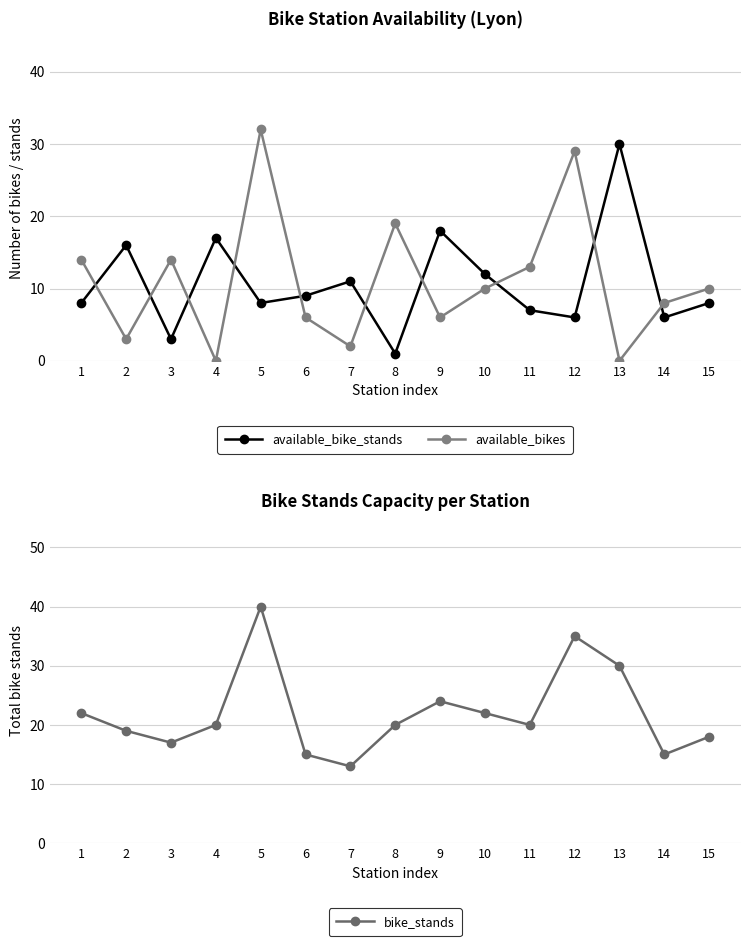

Reading left to right, what are all the values shown in this chart?

available_bike_stands: 8	16	3	17	8	9	11	1	18	12	7	6	30	6	8
available_bikes: 14	3	14	0	32	6	2	19	6	10	13	29	0	8	10
bike_stands: 22	19	17	20	40	15	13	20	24	22	20	35	30	15	18